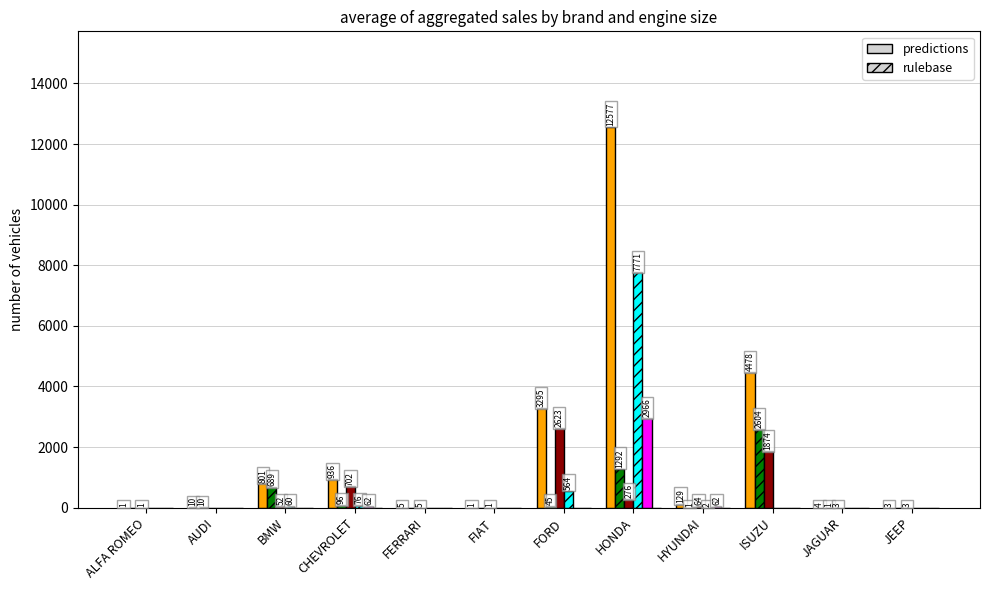

At which category is the sum across all series the highest?

HONDA